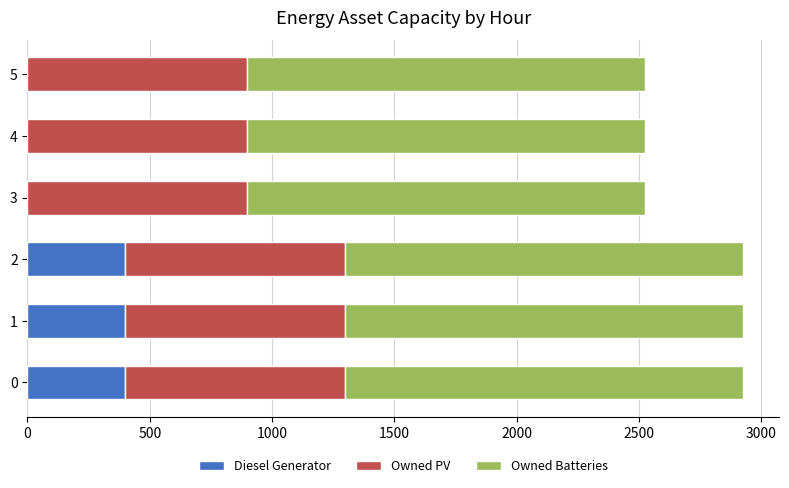

What are all the series names shown in the legend?

Diesel Generator, Owned PV, Owned Batteries